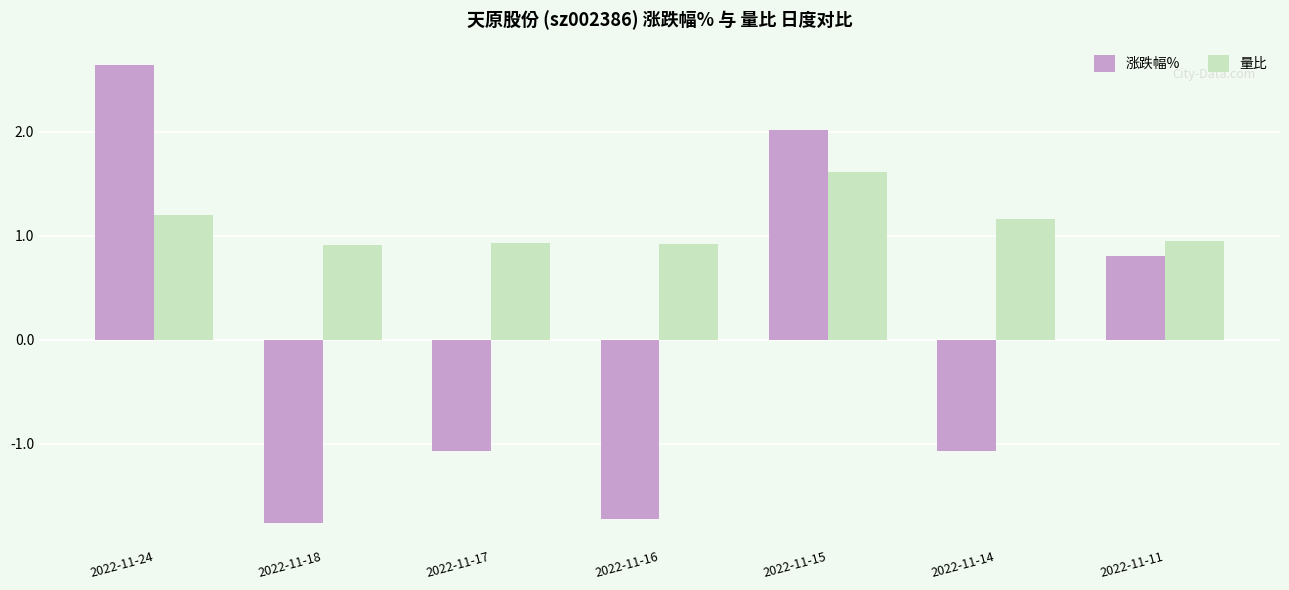

Which series changed the most between 2022-11-17 and 2022-11-14?

量比